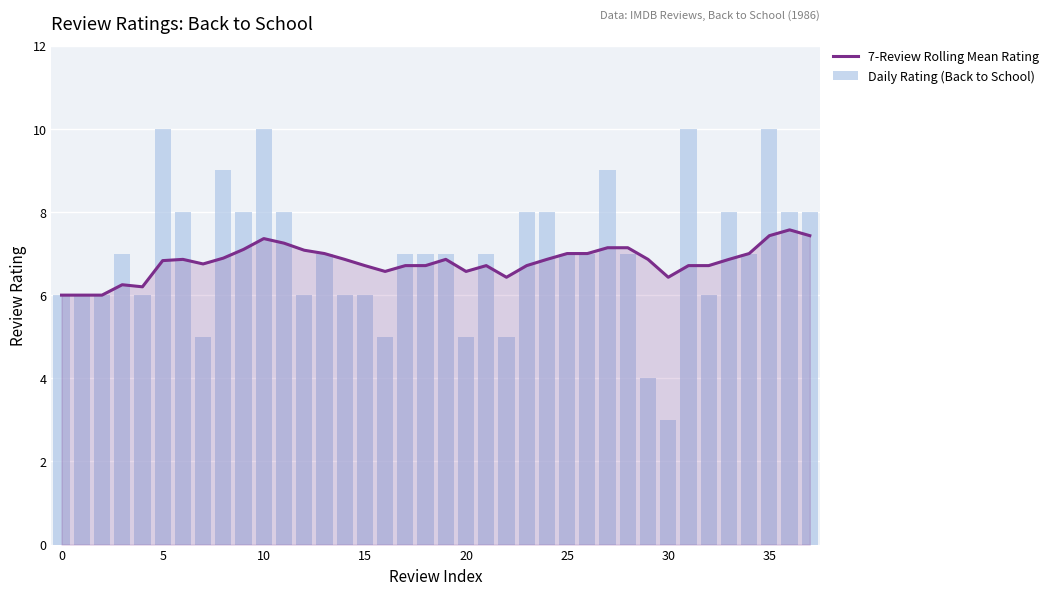

What is the minimum value for 7-Review Rolling Mean Rating?

6.0